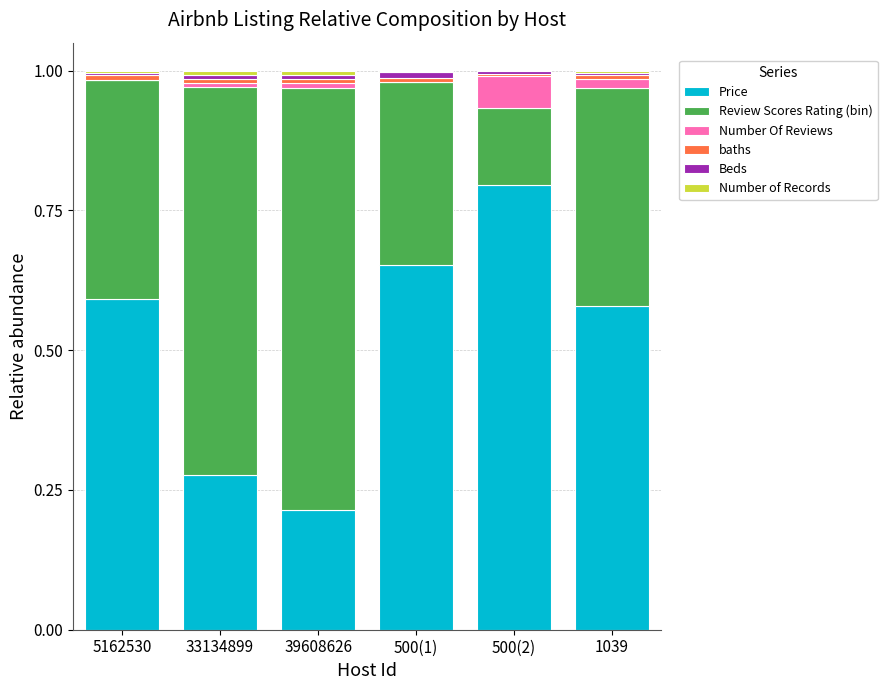

What is the total value across all series at 1039?

1.0